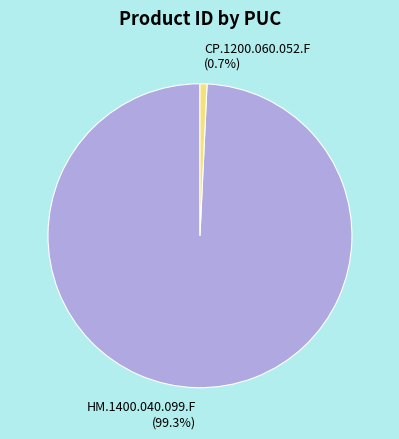

To the nearest percent, what is the combined percentage of HM.1400.040.099.F and CP.1200.060.052.F?

100%